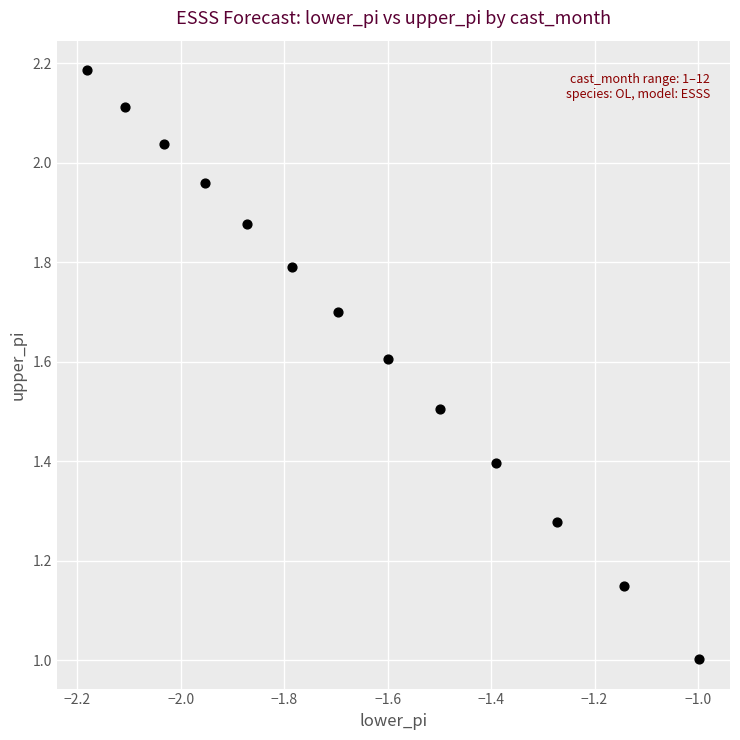

What is the range of X values (max minus min)?

1.2